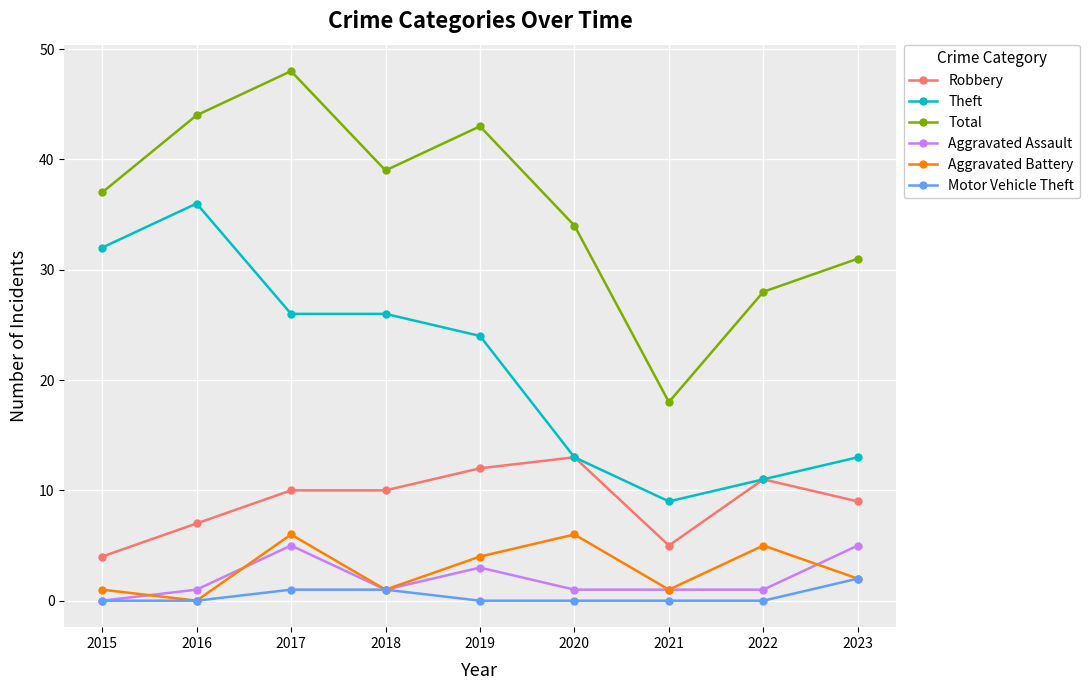

True or false: Robbery and Aggravated Battery cross at least once.

False